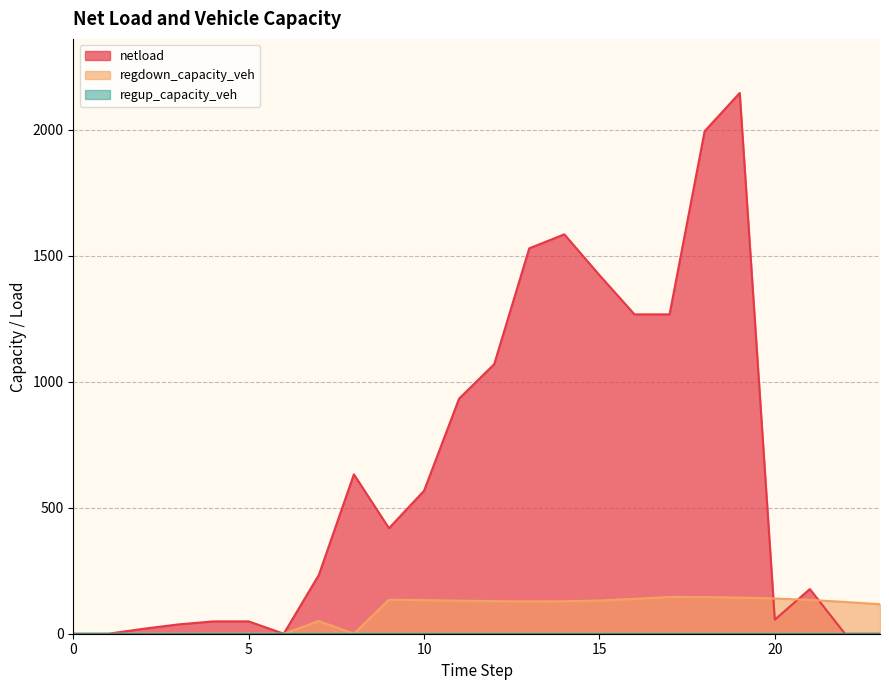

In netload, how many points are higher than both neighbors (excluding endpoints)?

4